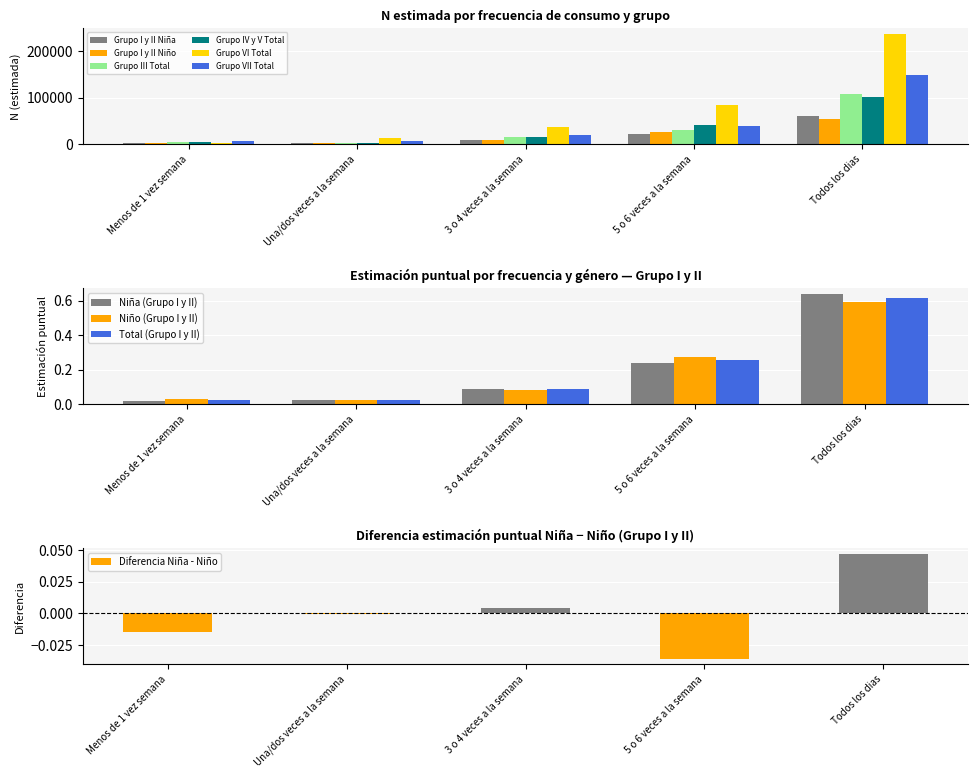

Rank the series at Una/dos veces a la semana from highest to lowest value.

Grupo VI Total, Grupo VII Total, Grupo III Total, Grupo I y II Niña, Grupo IV y V Total, Grupo I y II Niño